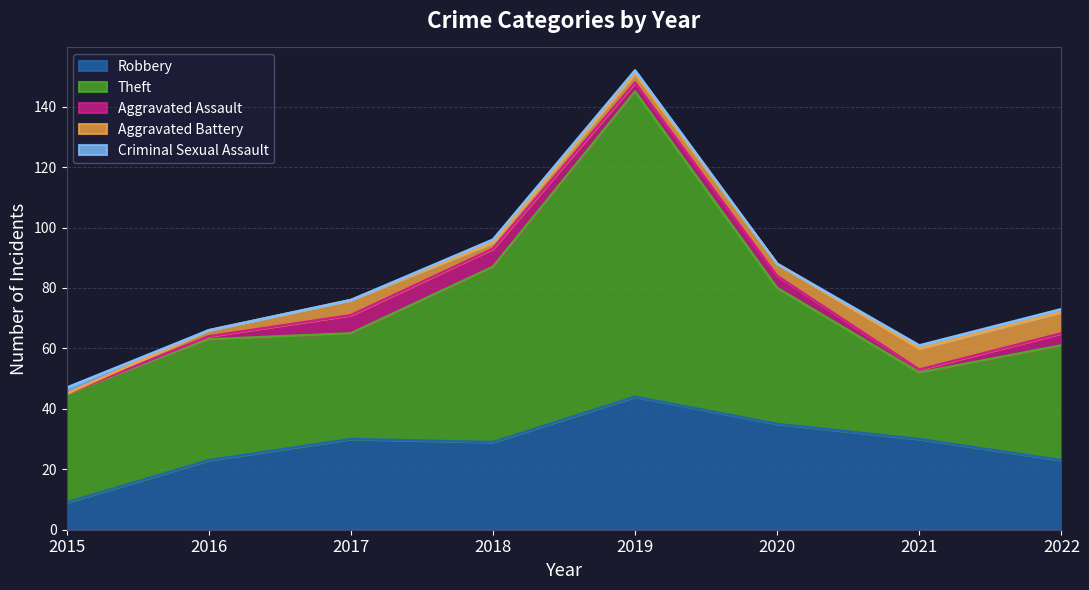

List the series in order of their peak value, lowest first.

Criminal Sexual Assault, Aggravated Assault, Aggravated Battery, Robbery, Theft